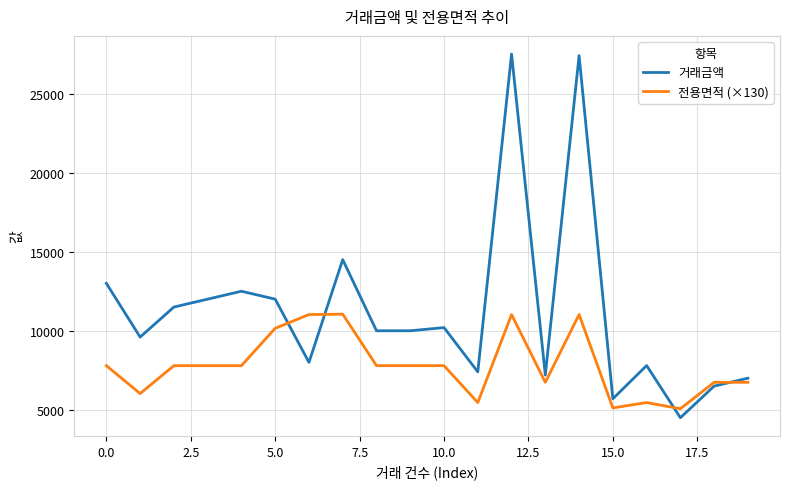

Which series has the largest total across all categories?

거래금액